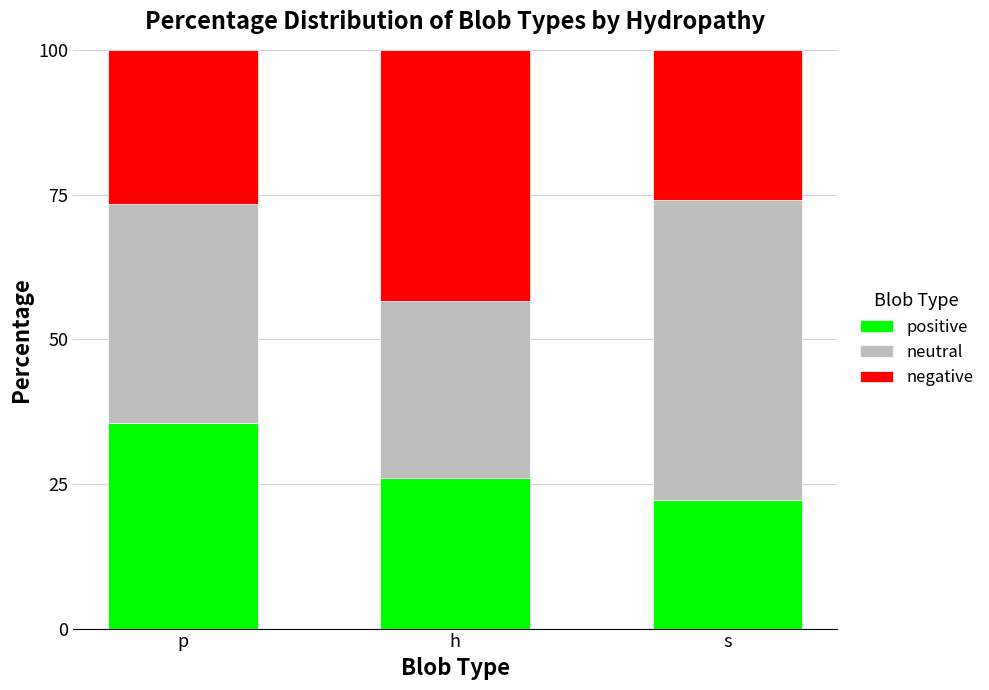

What is the total value across all series at h?

100.0